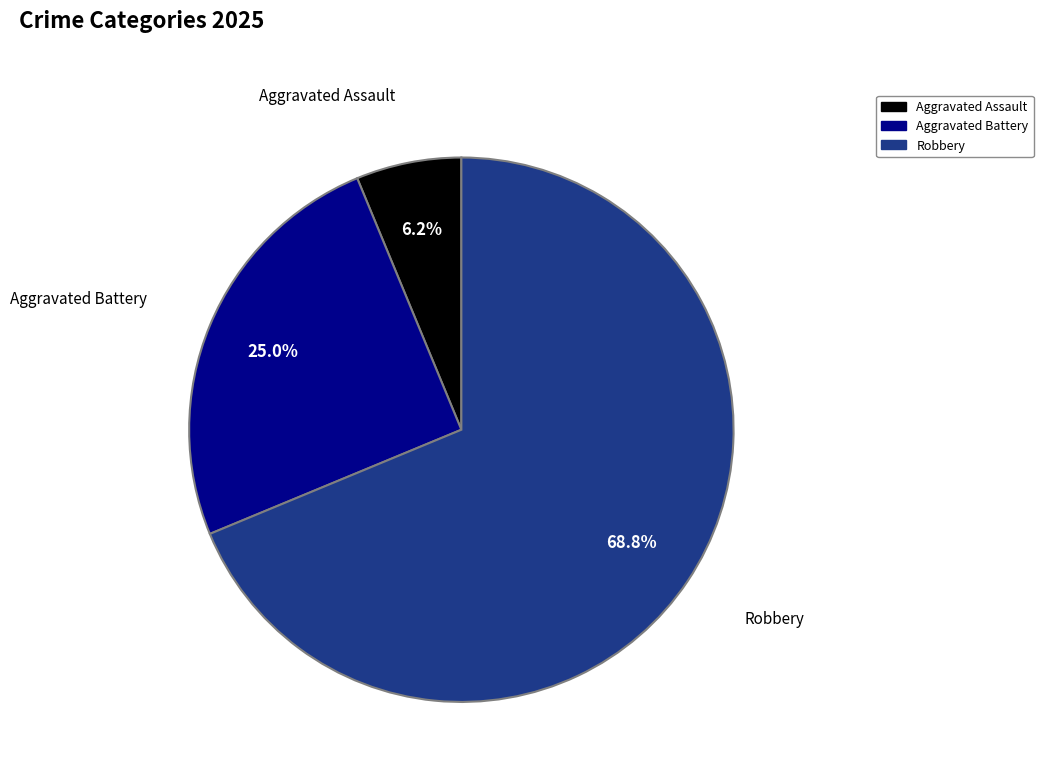

Is there a majority slice in this chart?

Yes